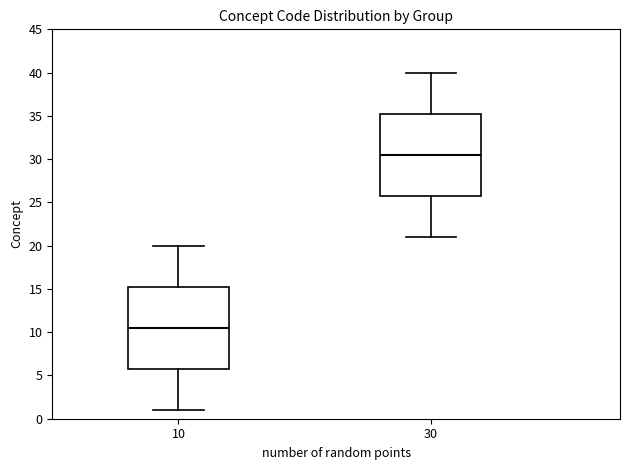

Where does the lower whisker of the box at x = 30 end on the y-axis? The values are not printed on the chart, so give them approximately, as read against the axis.

21.0